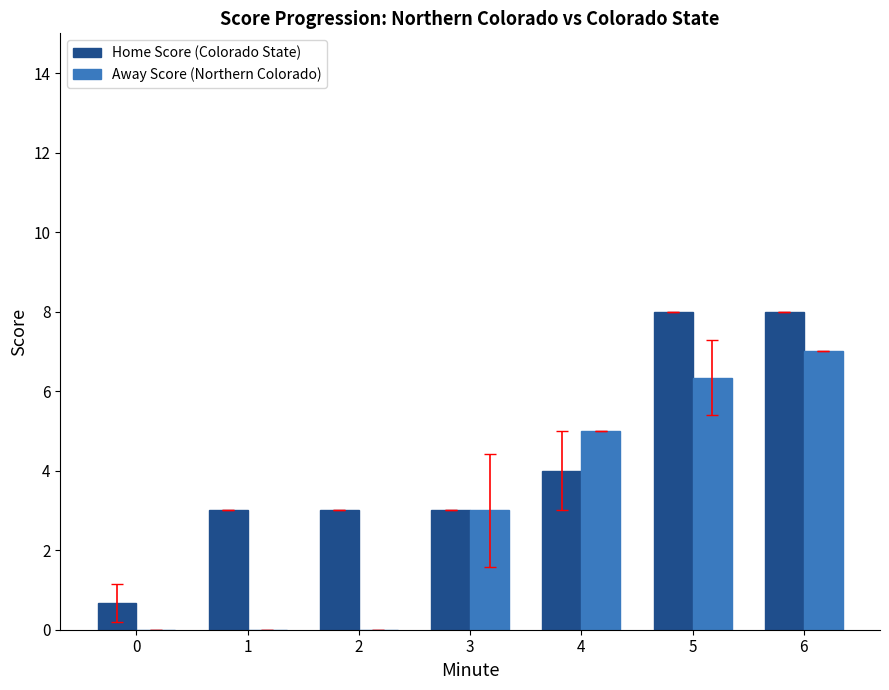

The Away Score (Northern Colorado) series shows 0.0 at 1. True or false?

True